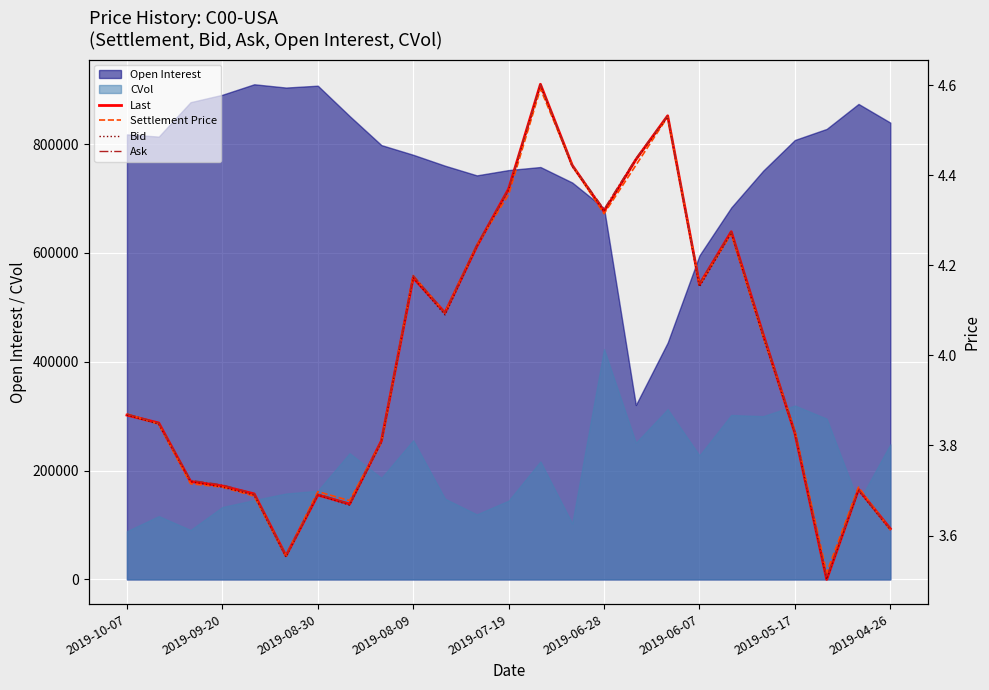

True or false: Open Interest and CVol cross at least once.

False